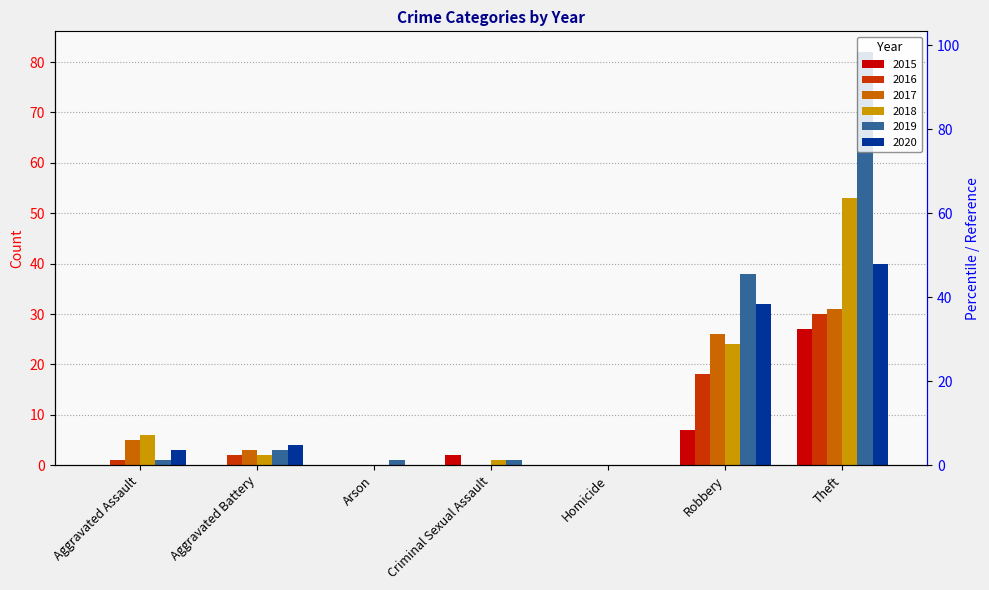

List the series in order of their peak value, lowest first.

2015, 2016, 2017, 2020, 2018, 2019